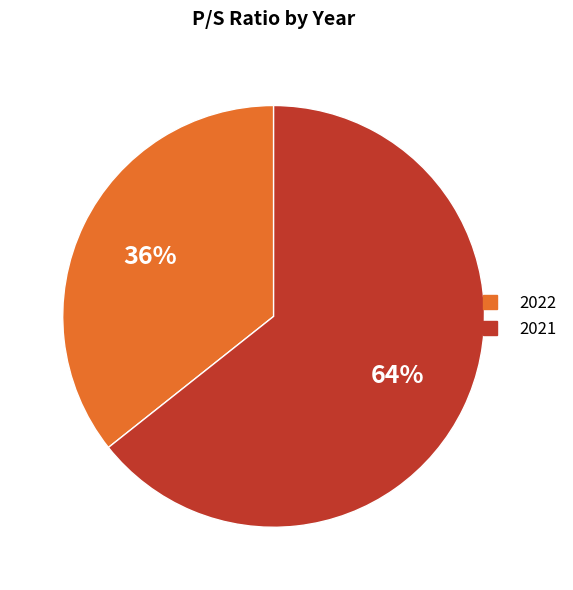

How many slices are in this pie chart?

2